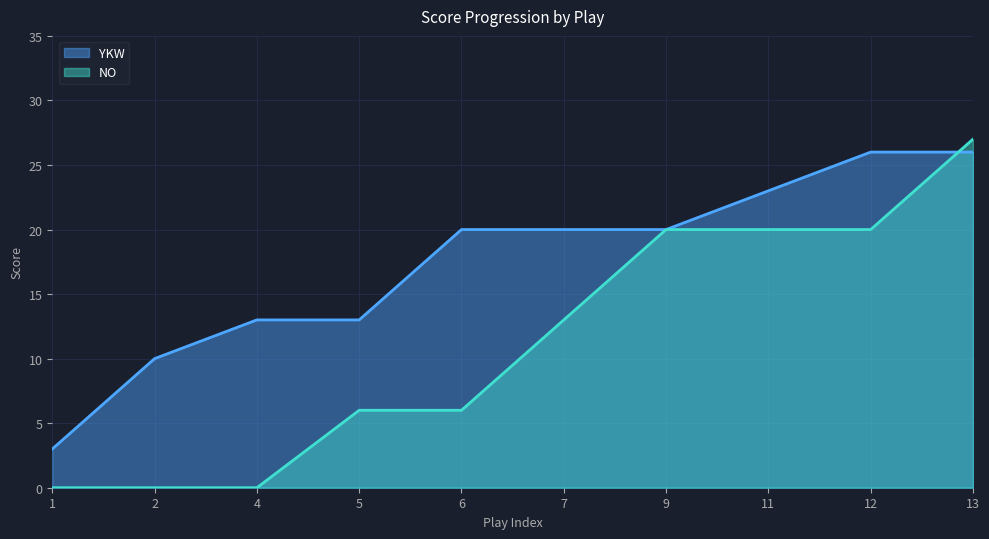

Is it true that NO equals 20 at 9?

True